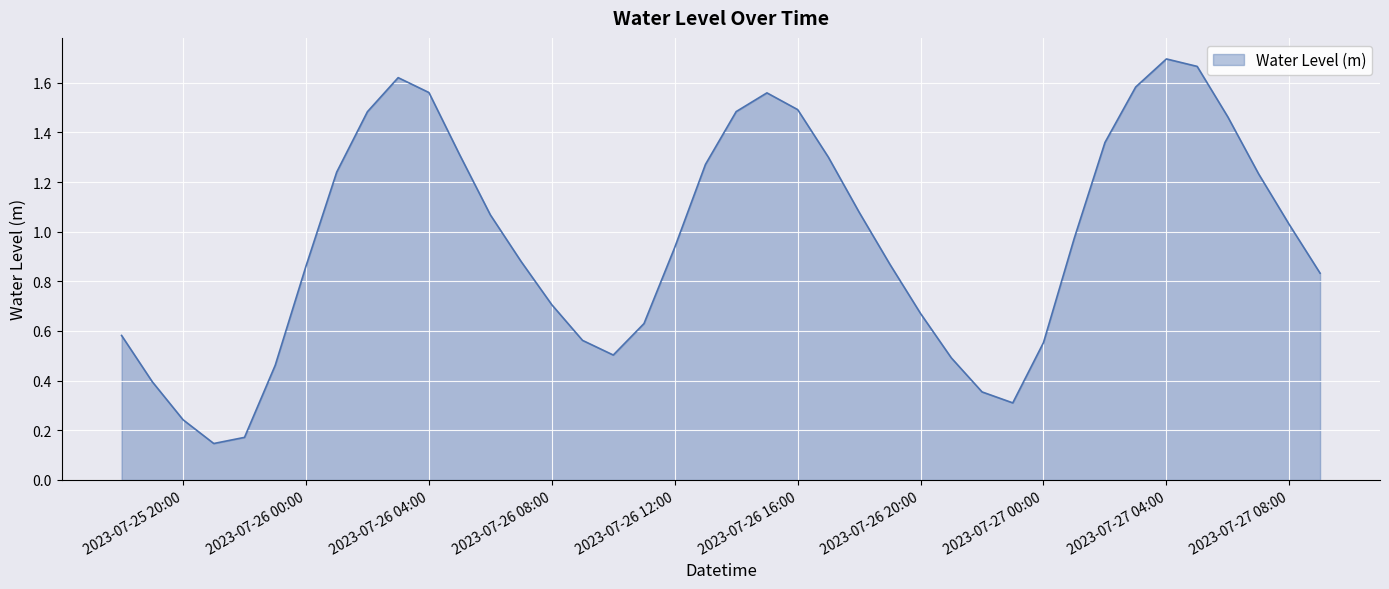

What is the value of the 37th point from the left?

1.5